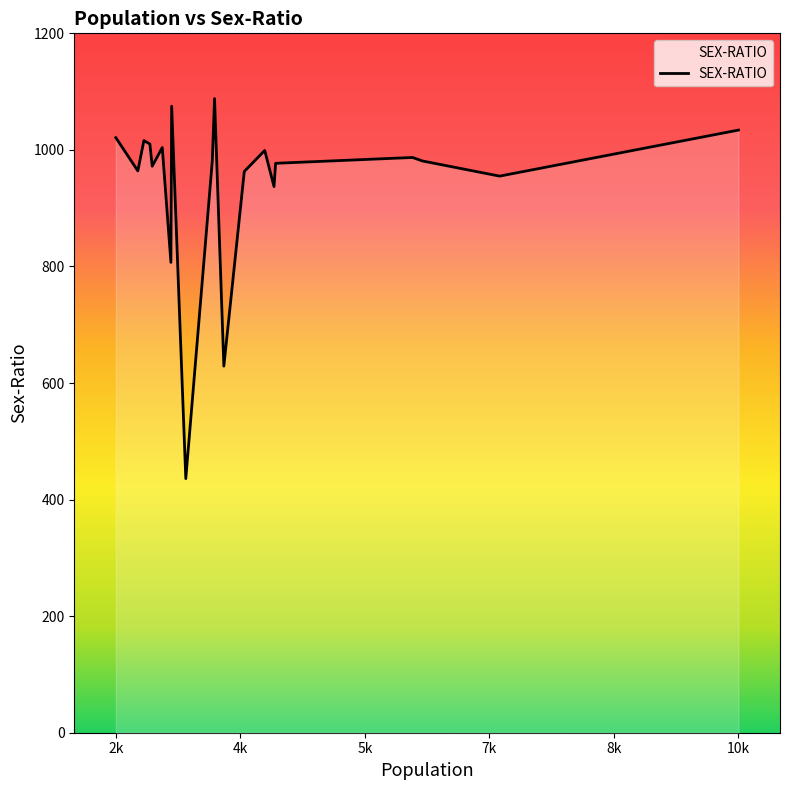

What is the difference between the maximum and minimum values?

652